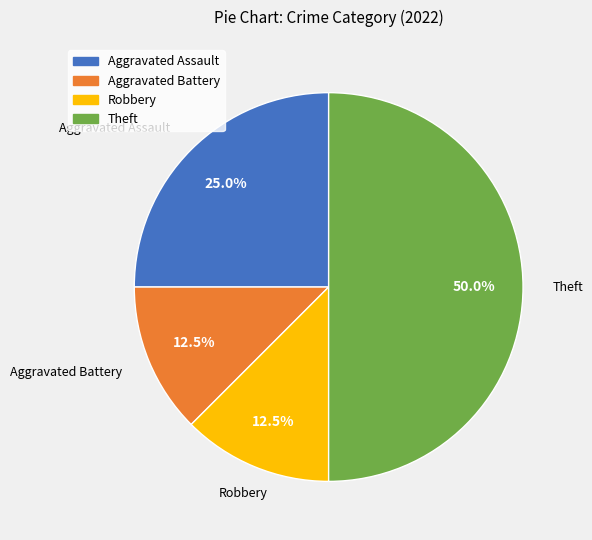

Count the number of slices in the pie.

4